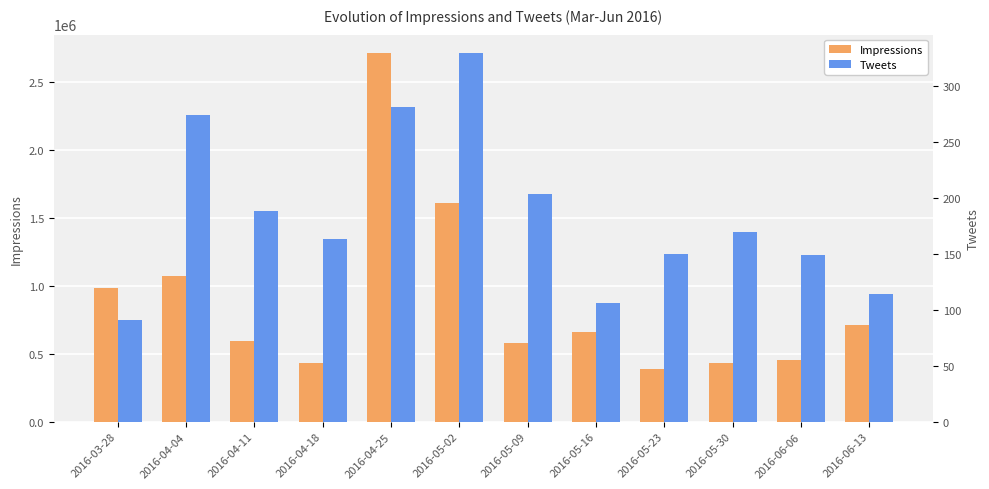

Which has a higher value, 2016-05-02 or 2016-05-23?

2016-05-02